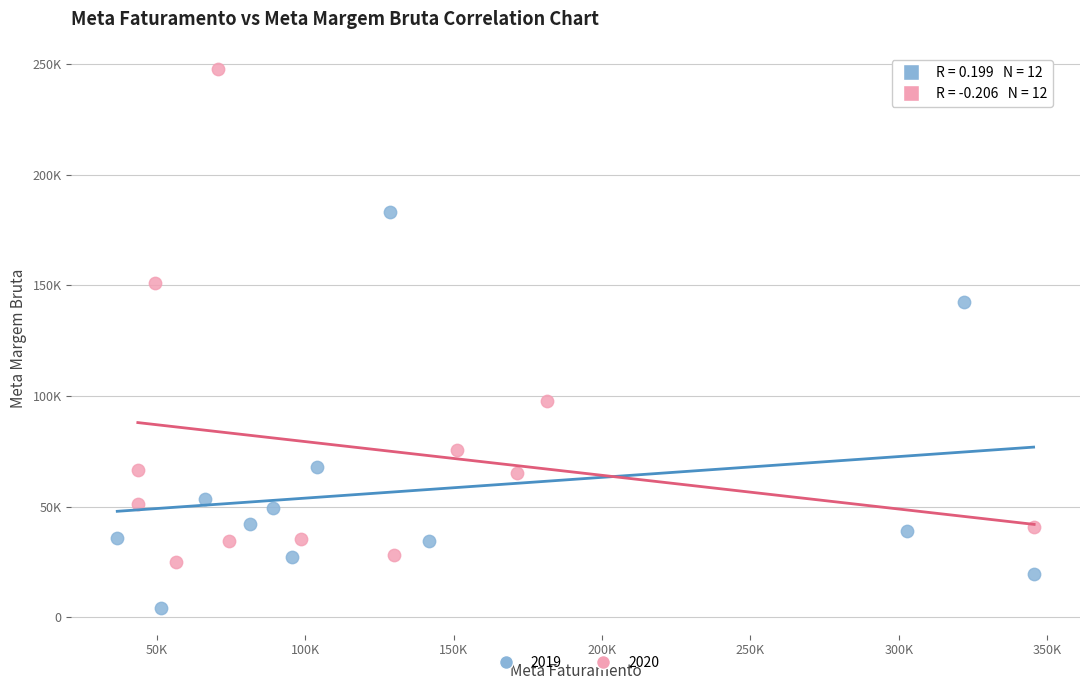

What are all the series names shown in the legend?

2019, 2020